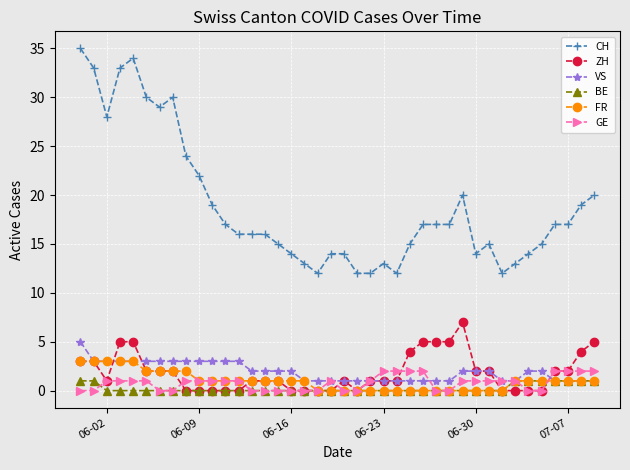

True or false: CH and BE intersect in this chart.

False